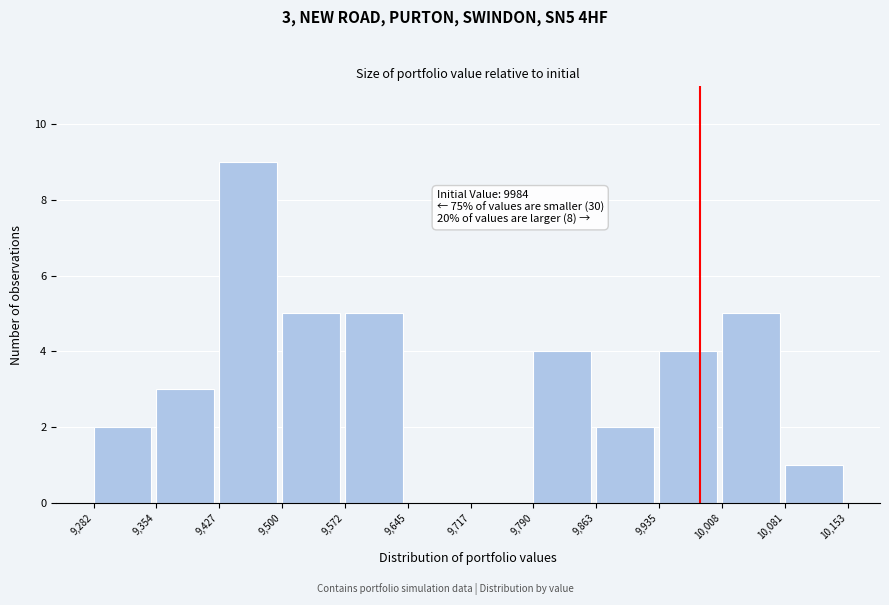

Over which range of the x-axis is the bar tallest?

9,427 to 9,500